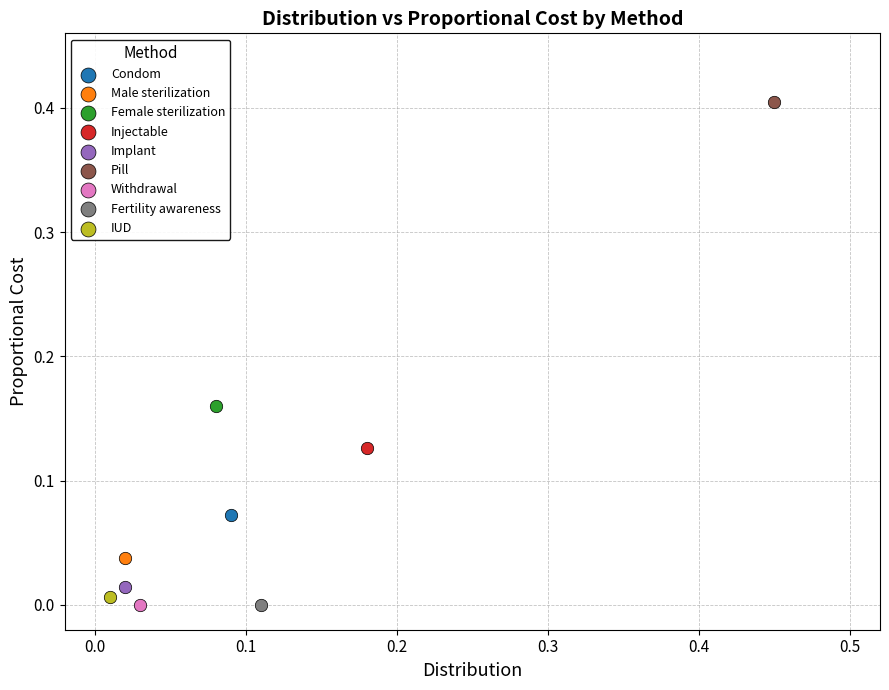

What are all the series names shown in the legend?

Condom, Male sterilization, Female sterilization, Injectable, Implant, Pill, Withdrawal, Fertility awareness, IUD